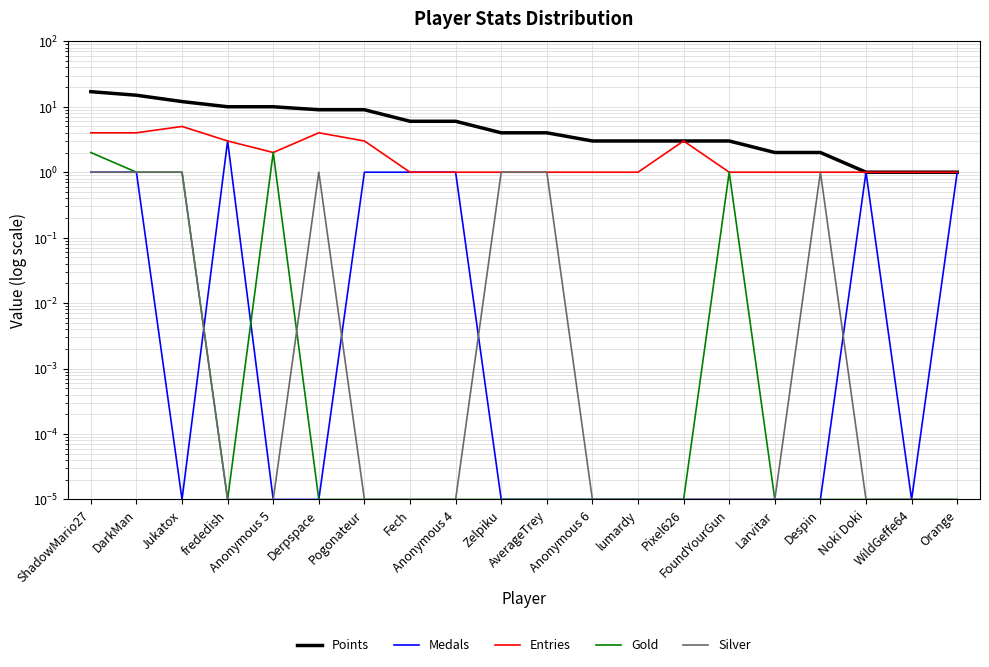

Rank the series by their maximum value, from lowest to highest.

Silver, Gold, Medals, Entries, Points